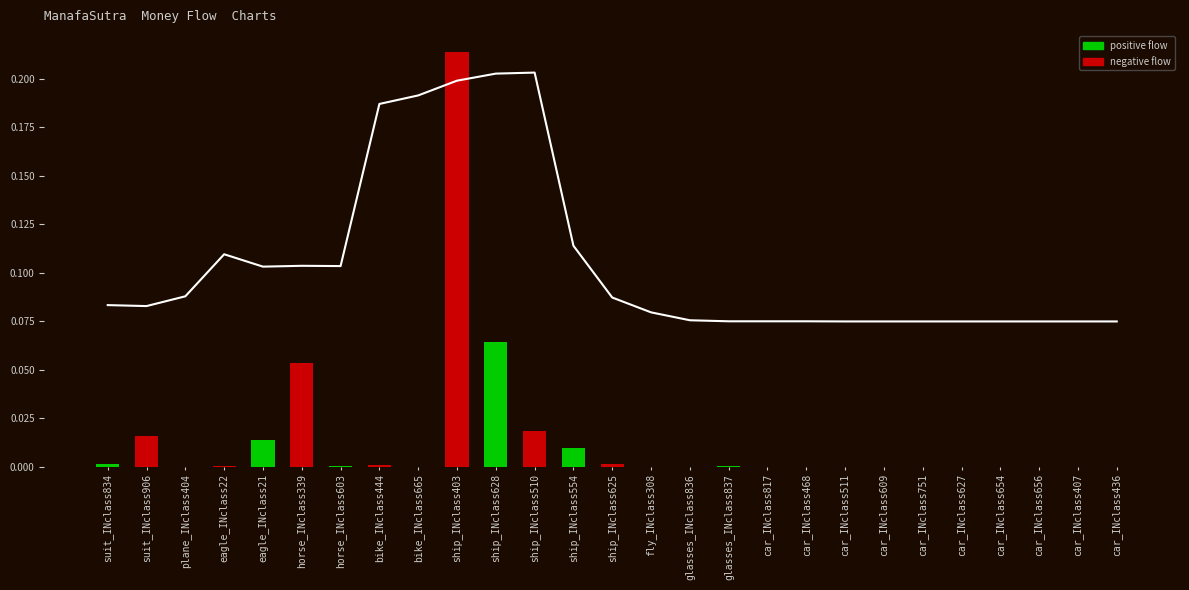

What is the value of the MA line bar at the 16th from the left?

0.1